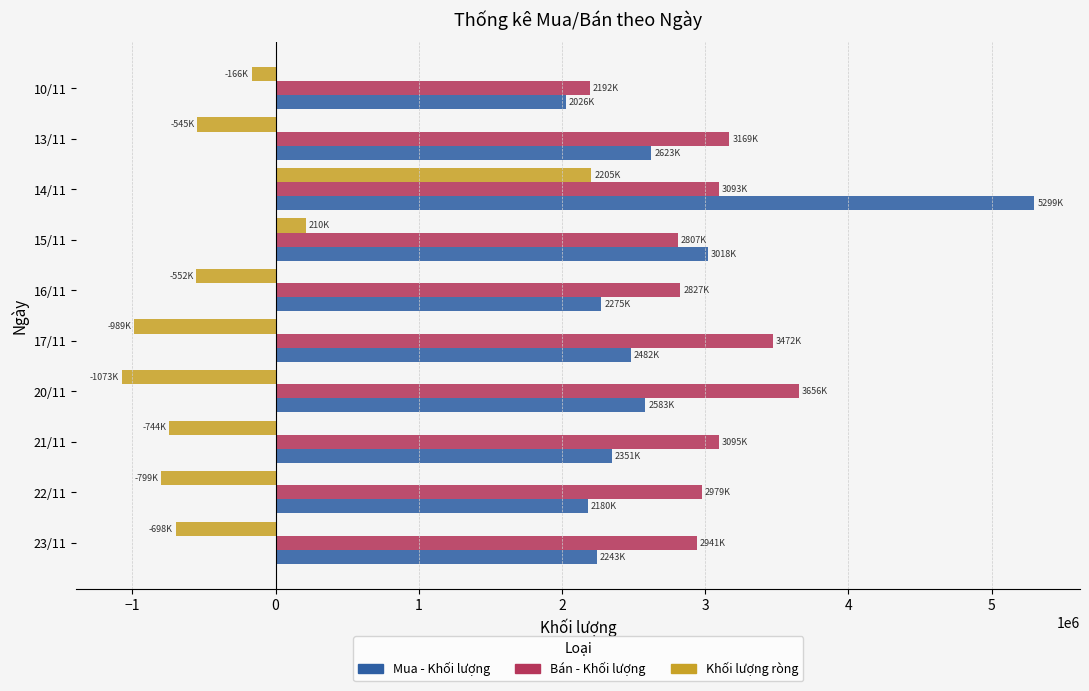

Is the value of Mua - Khối lượng at 23/11 greater than the value of Bán - Khối lượng at 21/11?

No